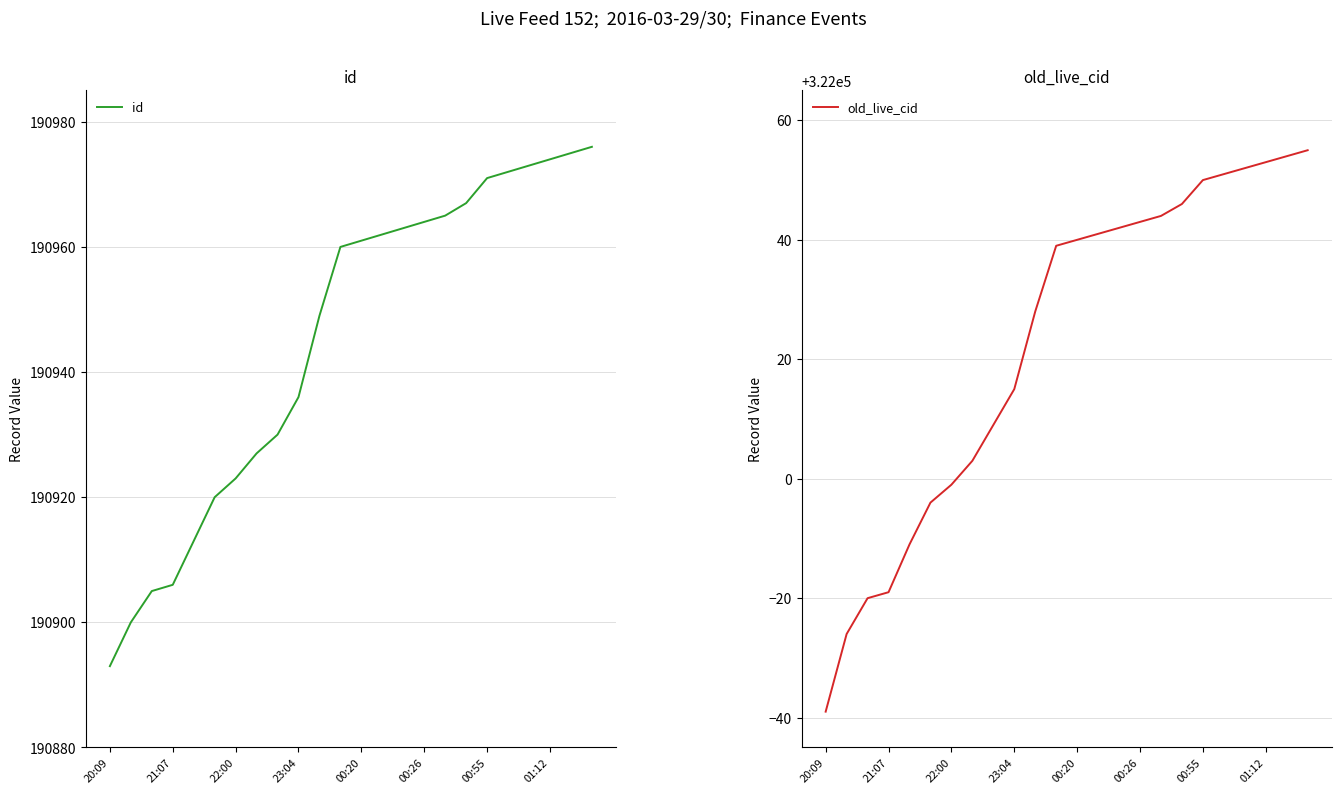

What position from the left is 11?

12